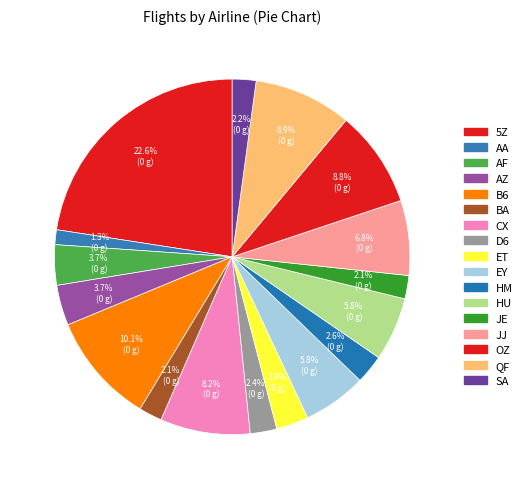

What percentage is the BA slice, to the nearest percent?

2%